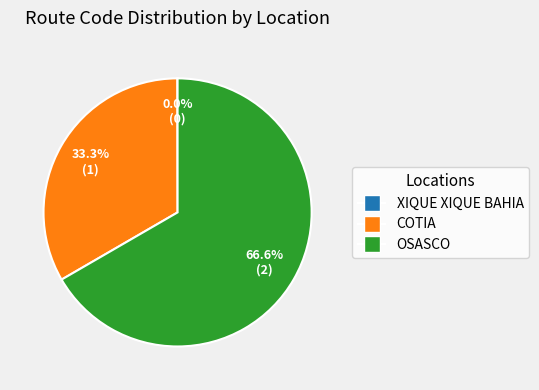

Does COTIA represent more than half of the total?

No